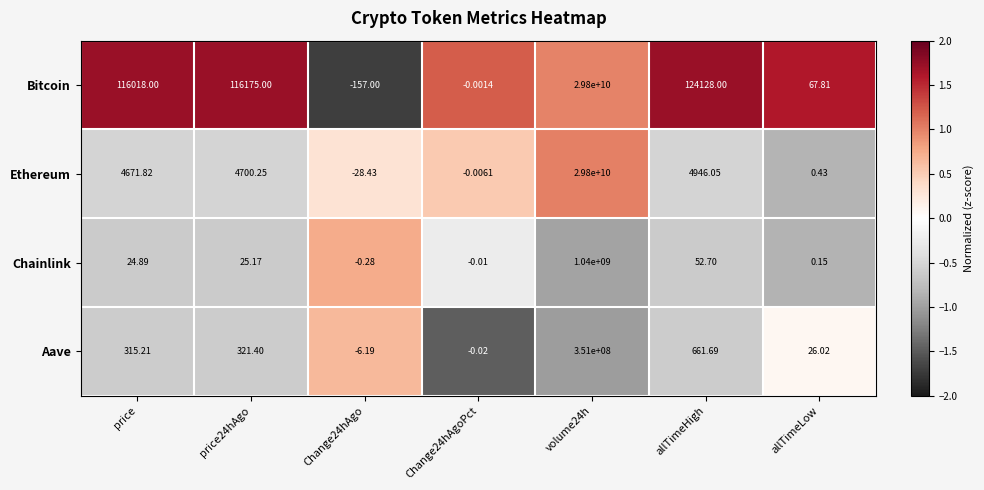

At price, list the series in order from smallest to largest.

Chainlink, Aave, Ethereum, Bitcoin